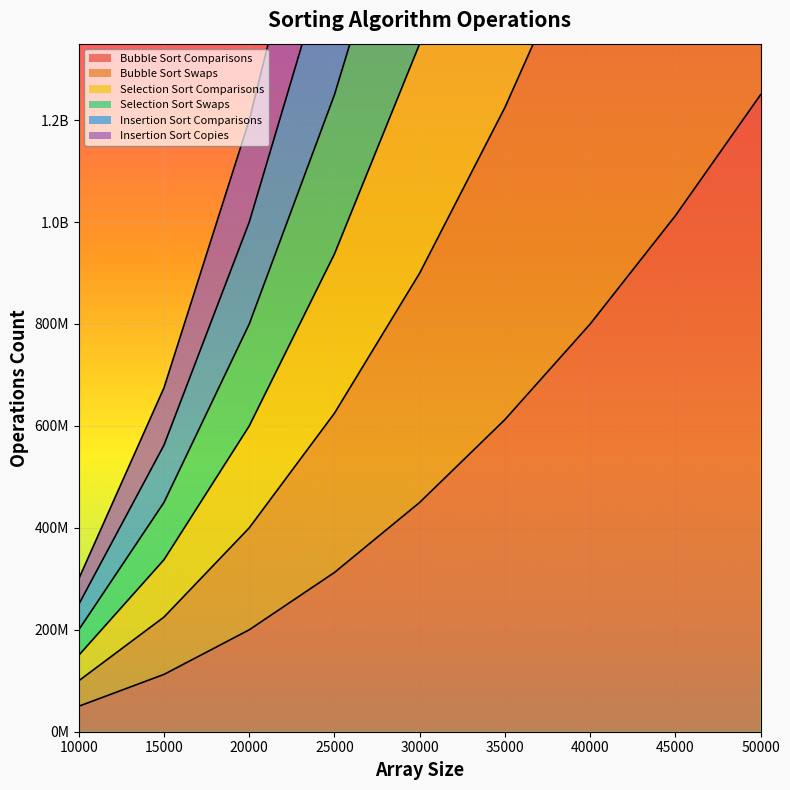

What is the approximate value of Insertion Sort Comparisons at 10000, to the nearest 50?

249975000